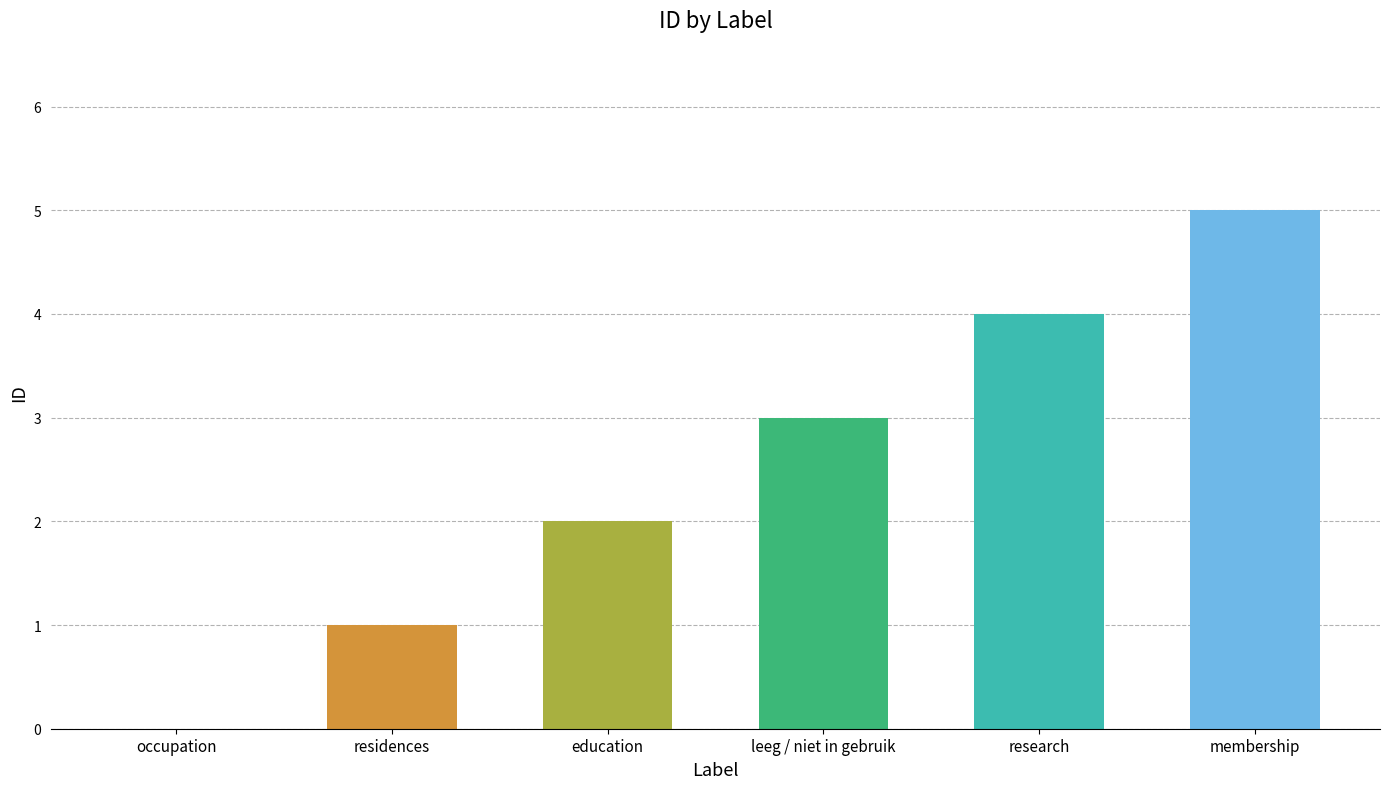

Is it true that the value at leeg / niet in gebruik is 3?

True